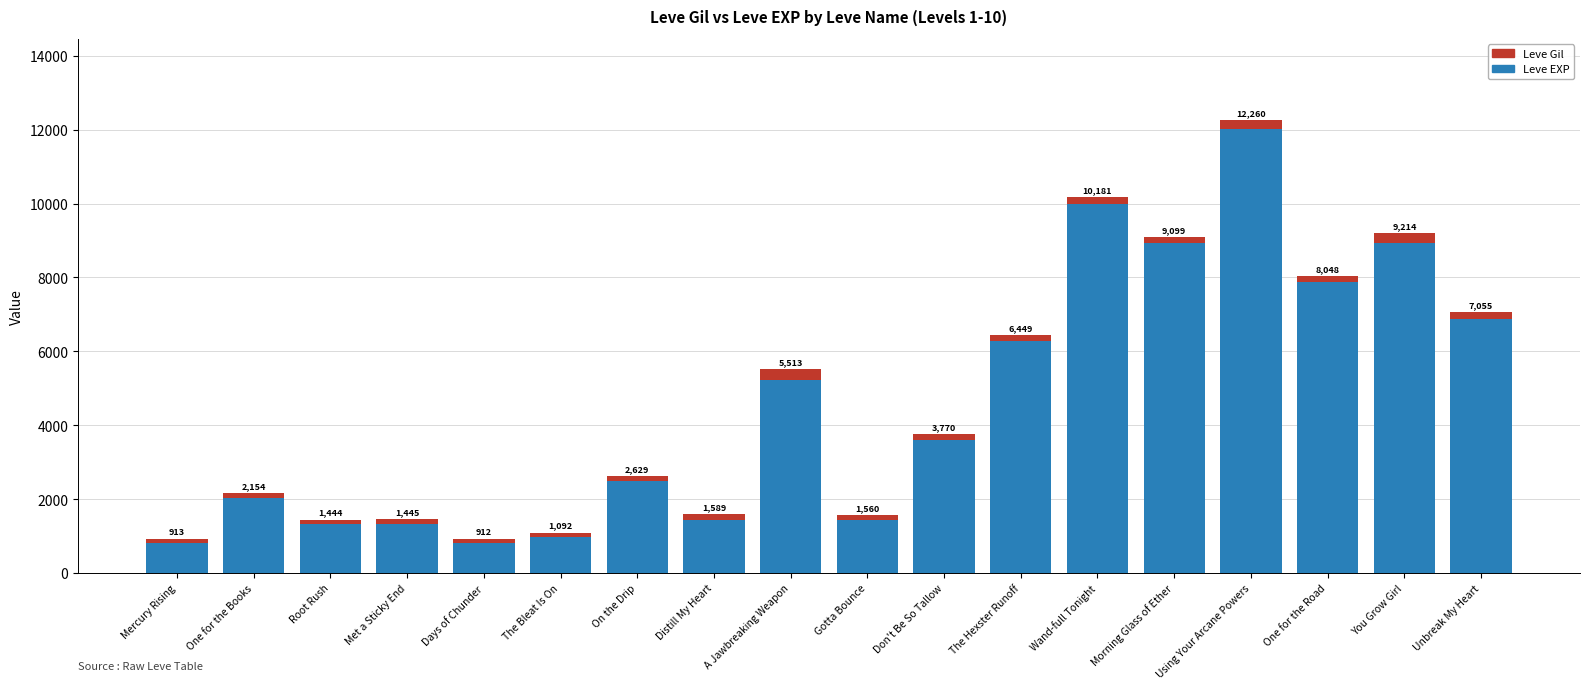

What is the label of the 6th bar from the left?

The Bleat Is On